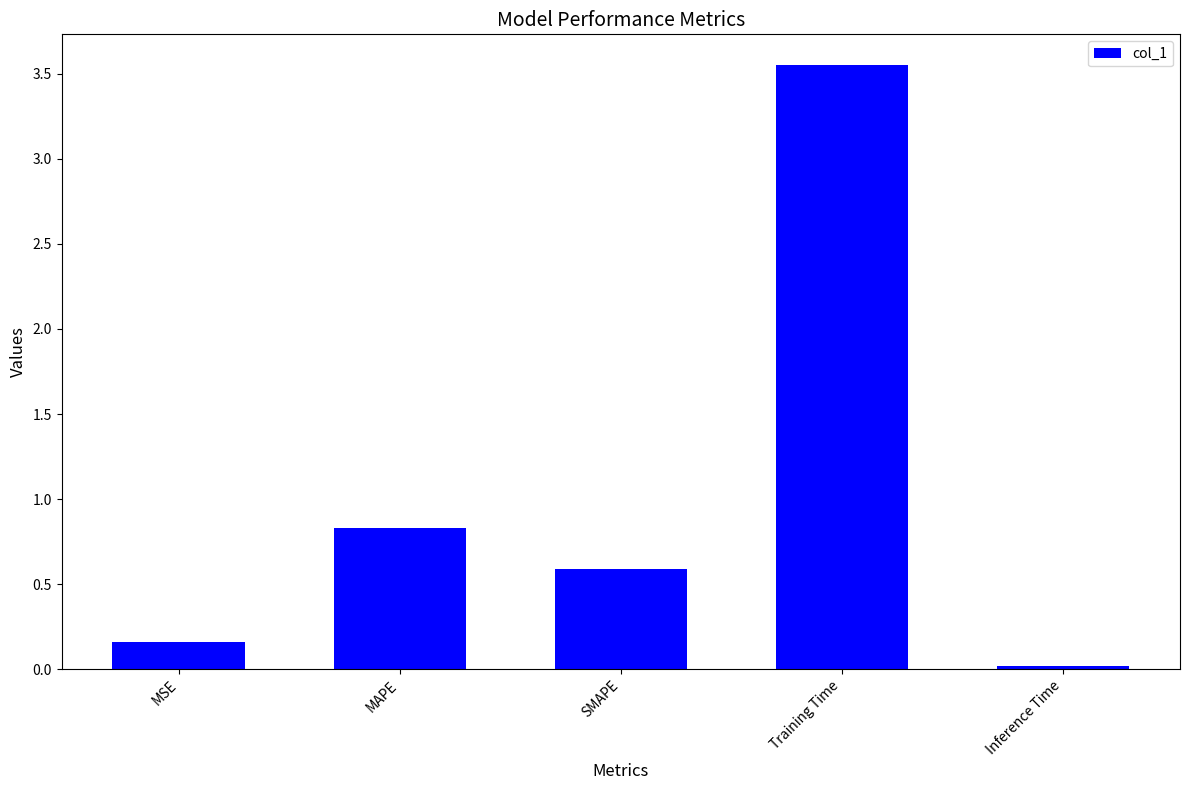

Are the bars horizontal?

No